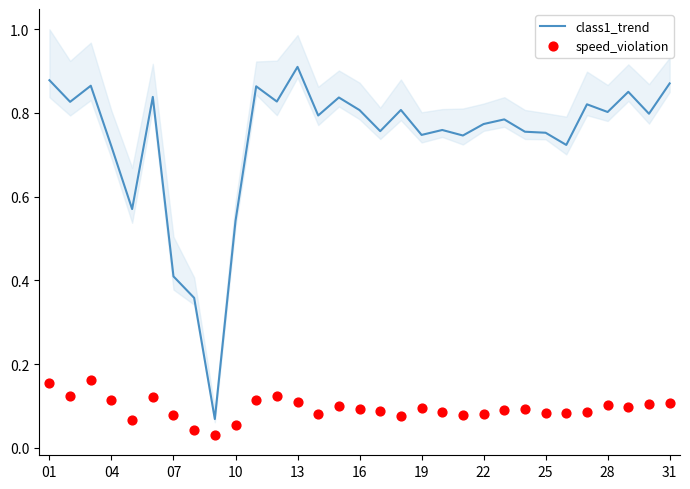

Which series has the largest Y range (max minus min)?

class1_trend